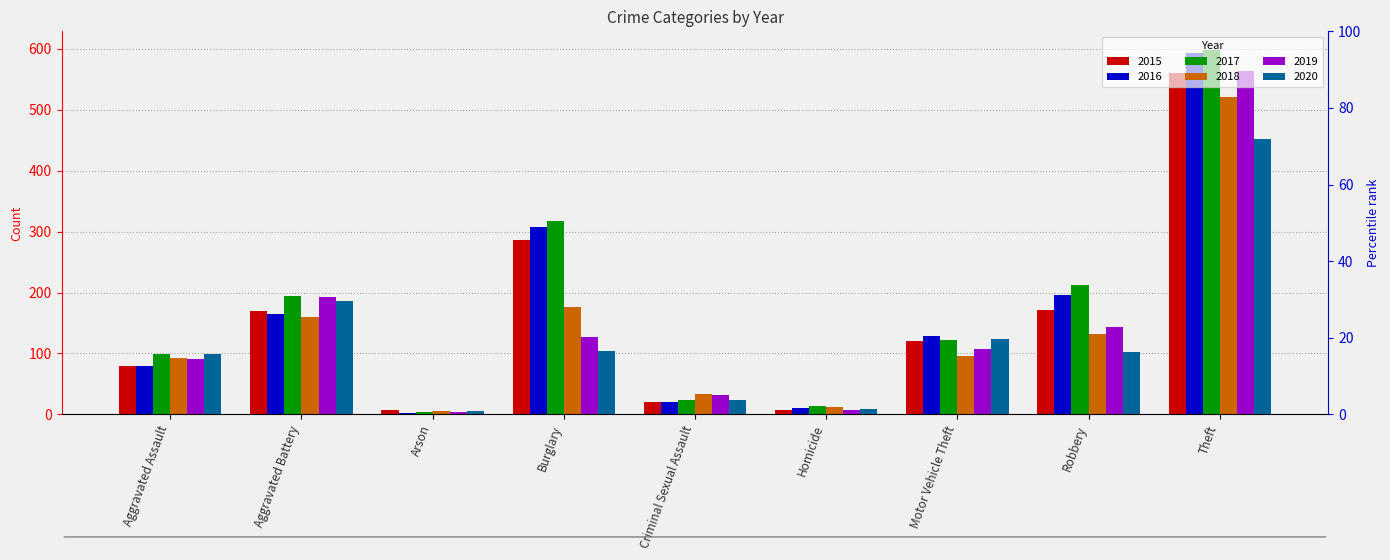

What is the difference between the maximum and second lowest values in the 2016 series?

584